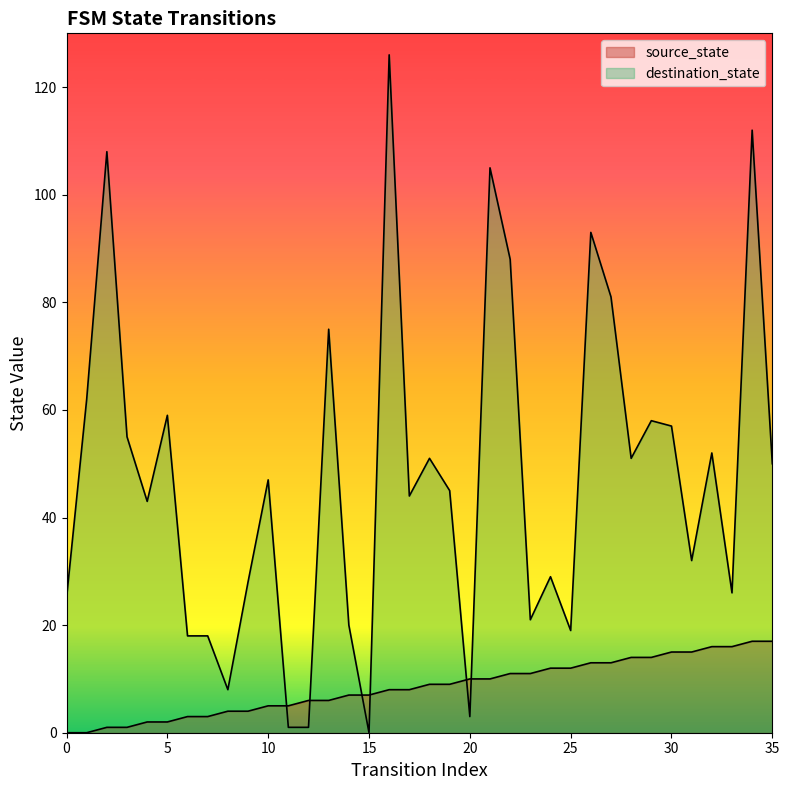

True or false: destination_state has a value of 14 at 14.

False